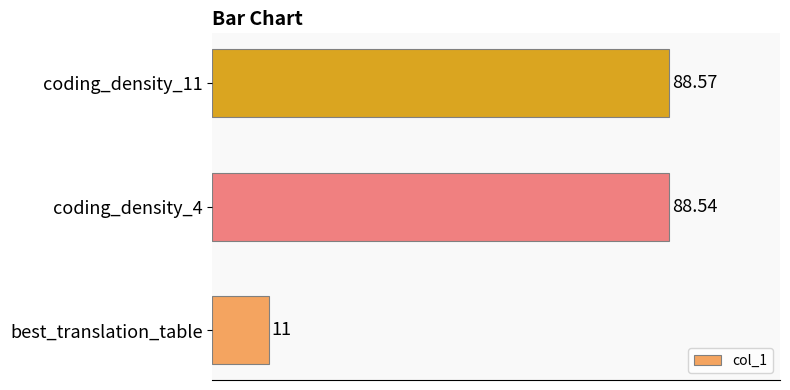

Where is the data nearest to the value 49?

best_translation_table